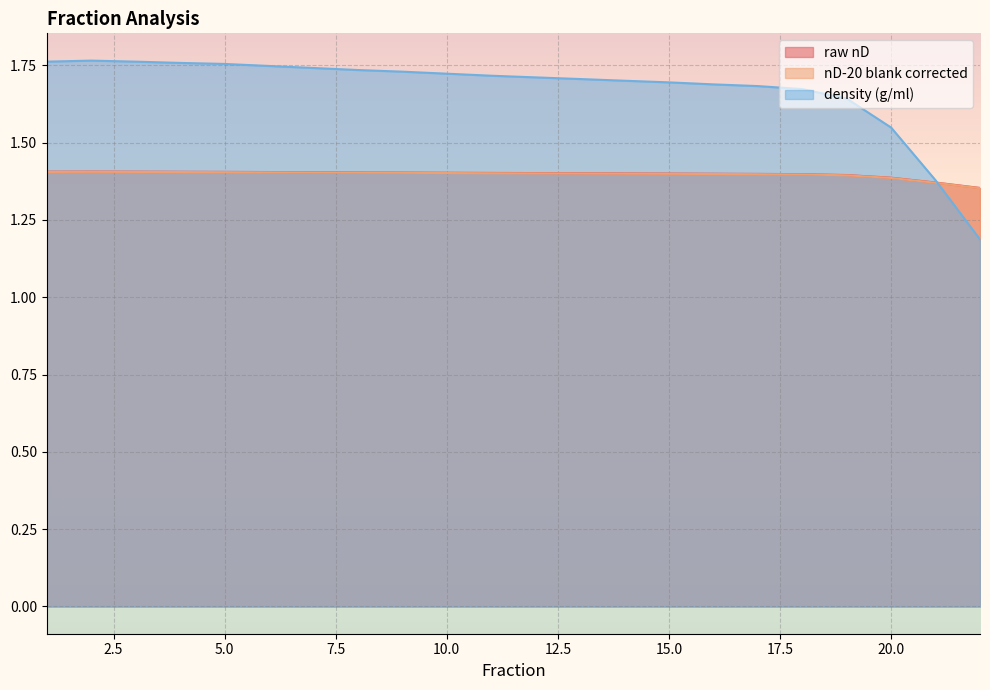

After their last crossing, which series has the higher values: density (g/ml) or nD-20 blank corrected?

nD-20 blank corrected